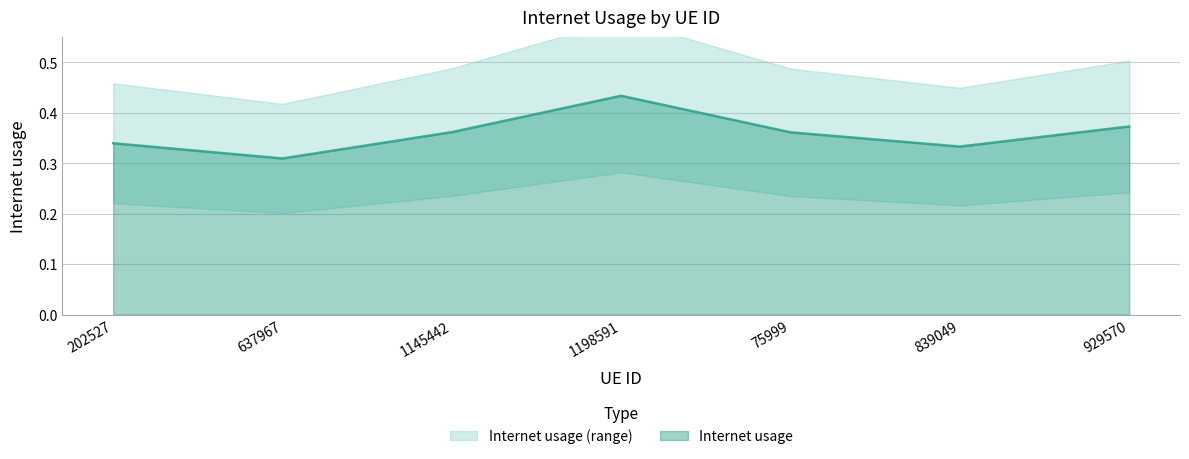

At which category does the chart reach its minimum across all series?

637967